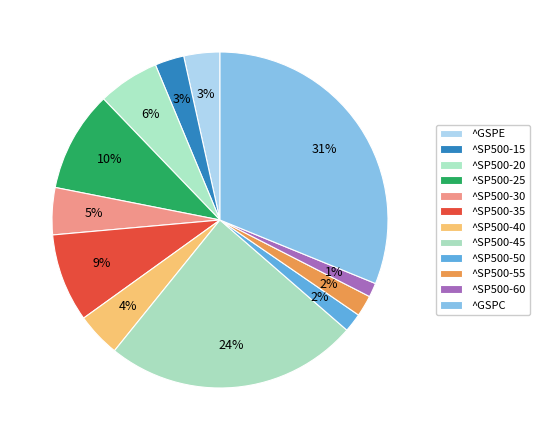

To the nearest percent, what is the difference between the ^SP500-15 and ^SP500-45 slice percentages?

22%